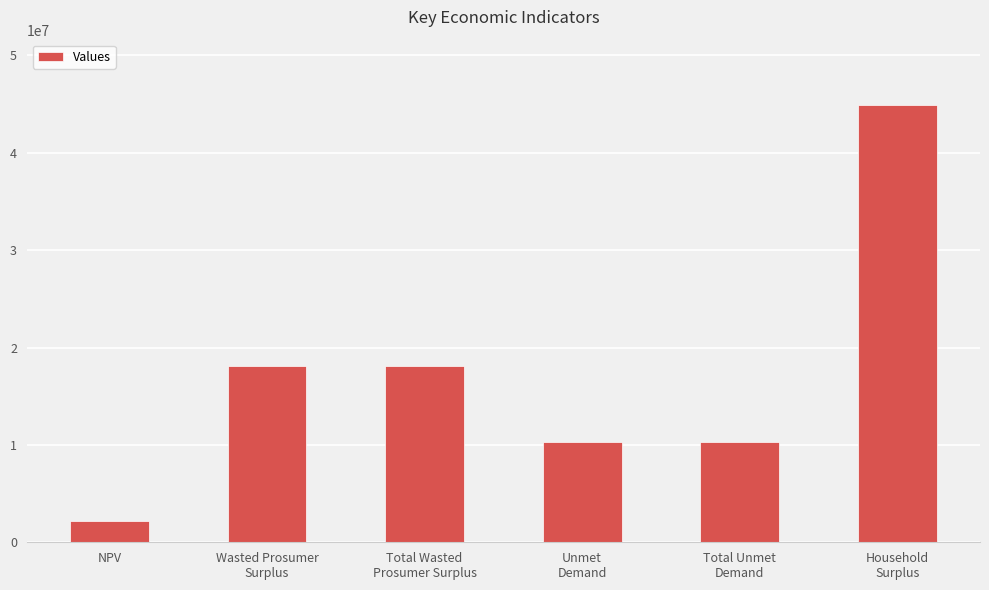

Count the number of categories in the chart.

6